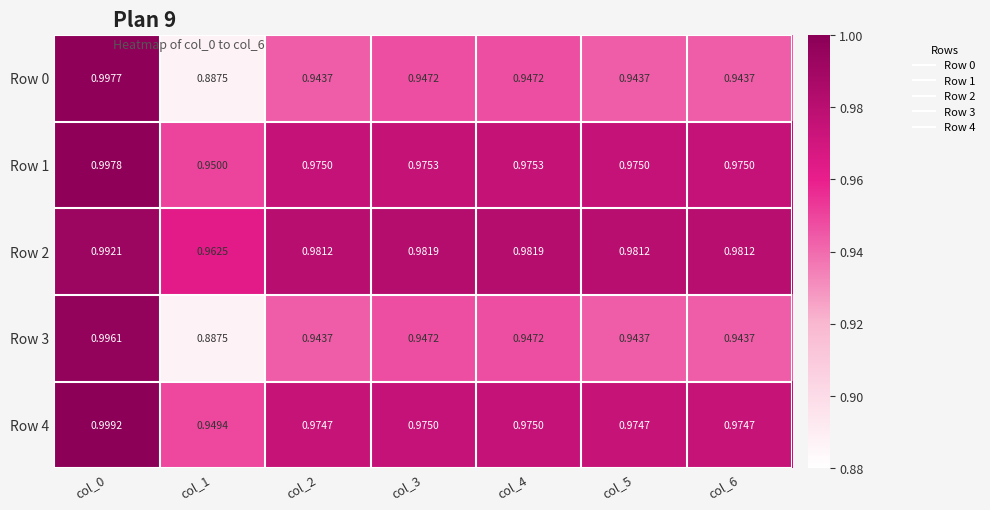

At how many categories does at least one series exceed 0?

7